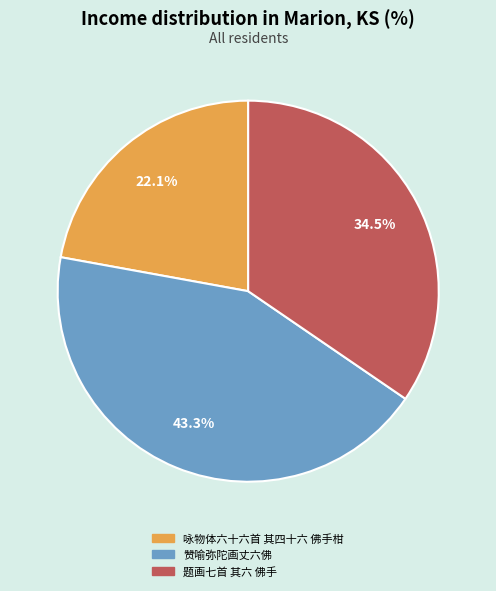

Rank the categories by value from lowest to highest.

咏物体六十六首 其四十六 佛手柑, 题画七首 其六 佛手, 赞喻弥陀画丈六佛